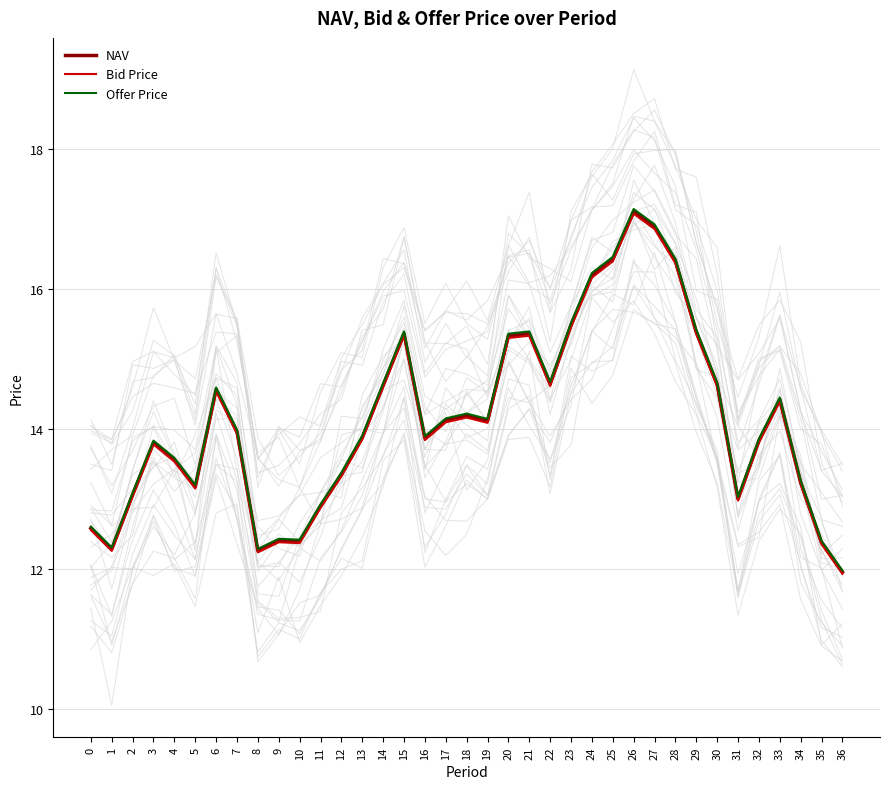

What is the sum of all NAV values?

523.2